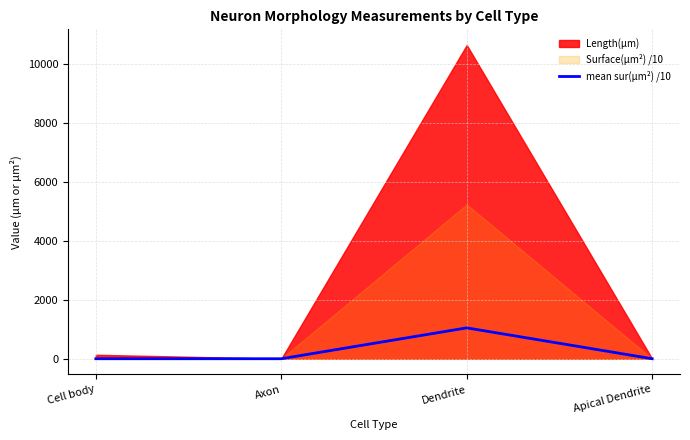

At which category does the chart reach its minimum across all series?

Cell body